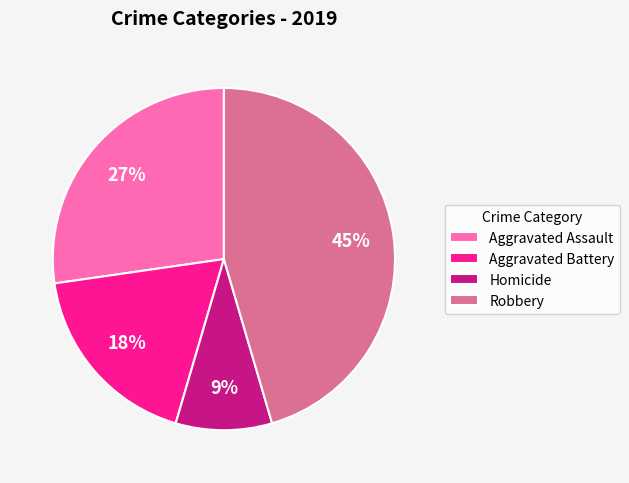

Rank the categories by value from lowest to highest.

Homicide, Aggravated Battery, Aggravated Assault, Robbery